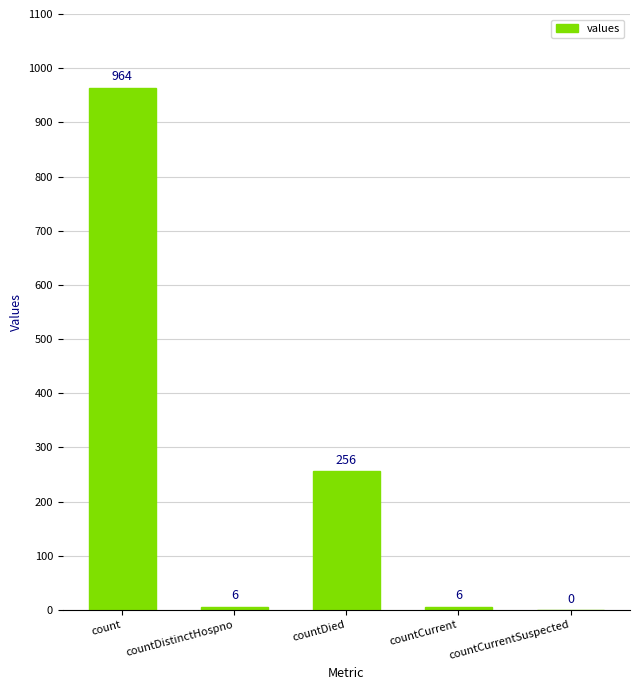

The chart shows a value of 964 at count. True or false?

True